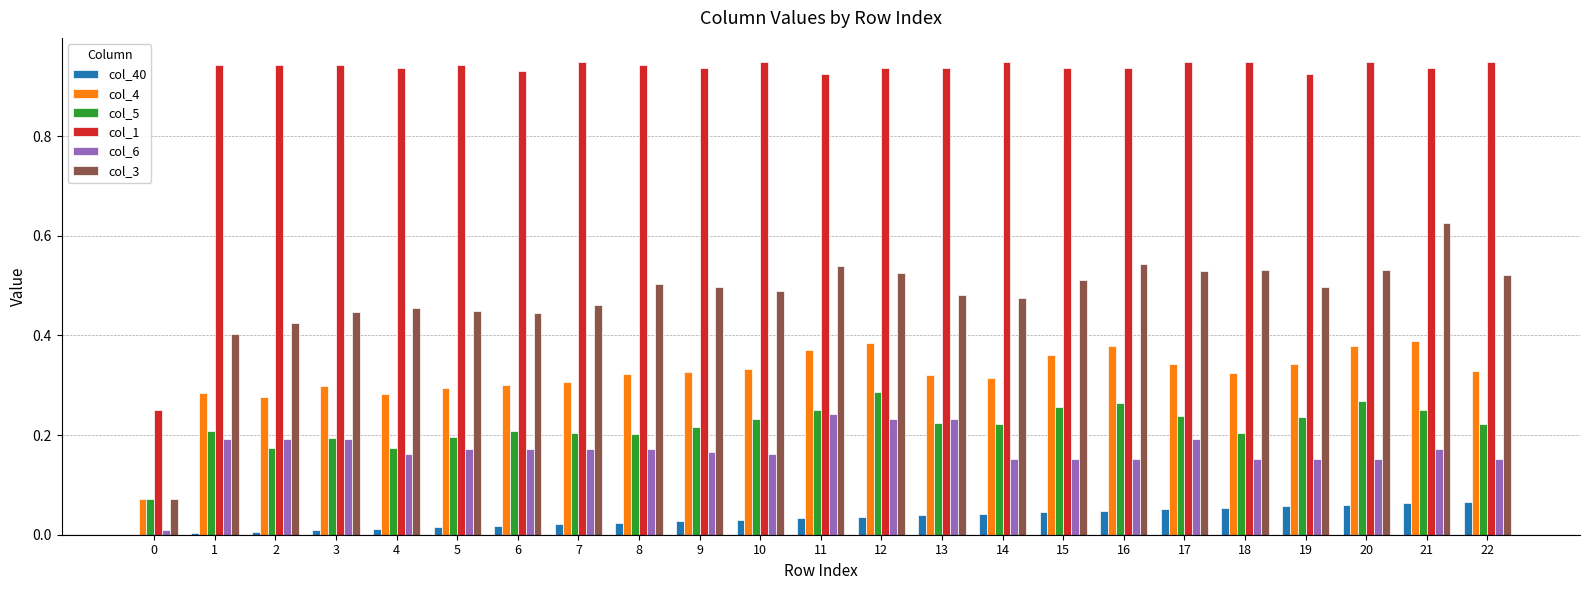

Does the chart contain stacked bars?

No